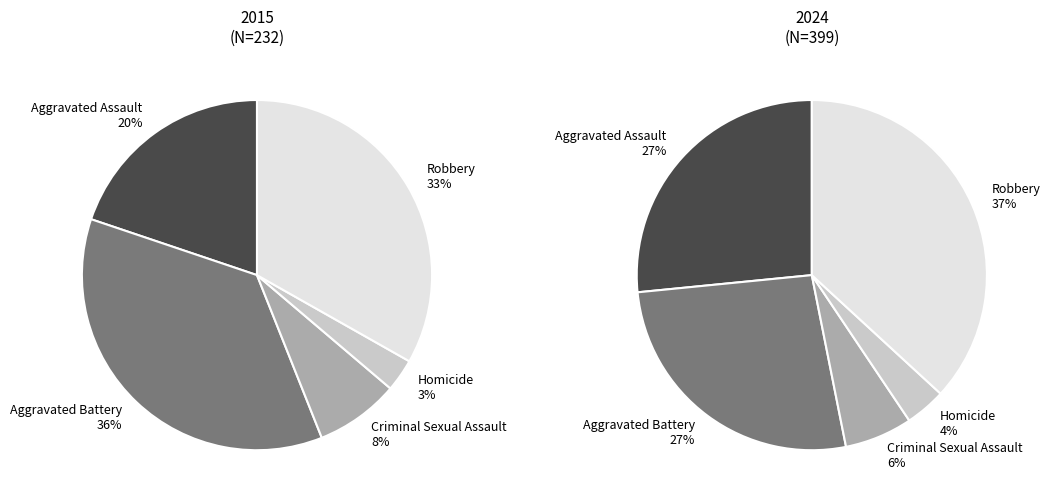

To the nearest percent, what is the average slice percentage?

20%